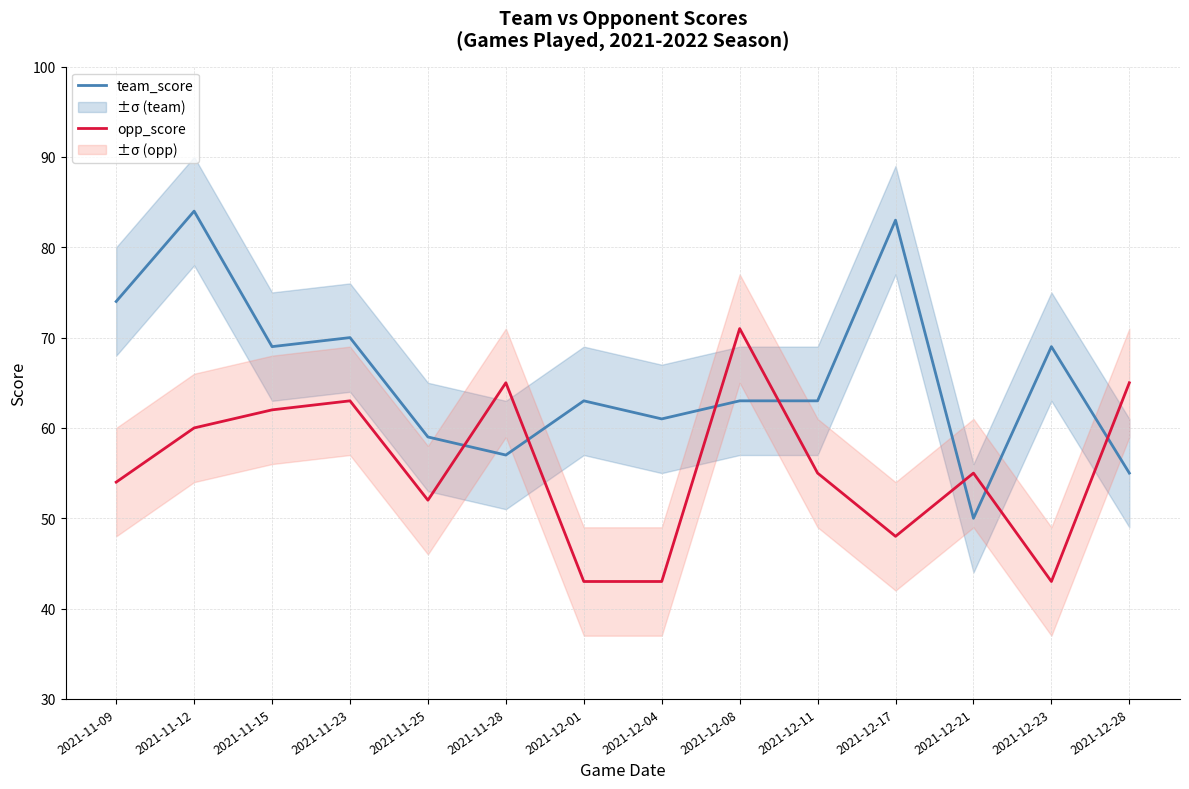

What position from the left is 2021-12-28?

14